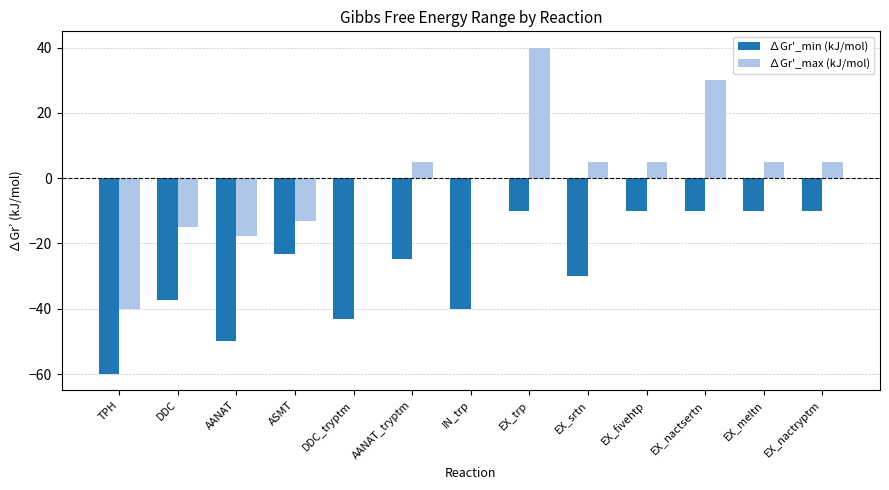

What are all the series names shown in the legend?

∆Gr'_min (kJ/mol), ∆Gr'_max (kJ/mol)